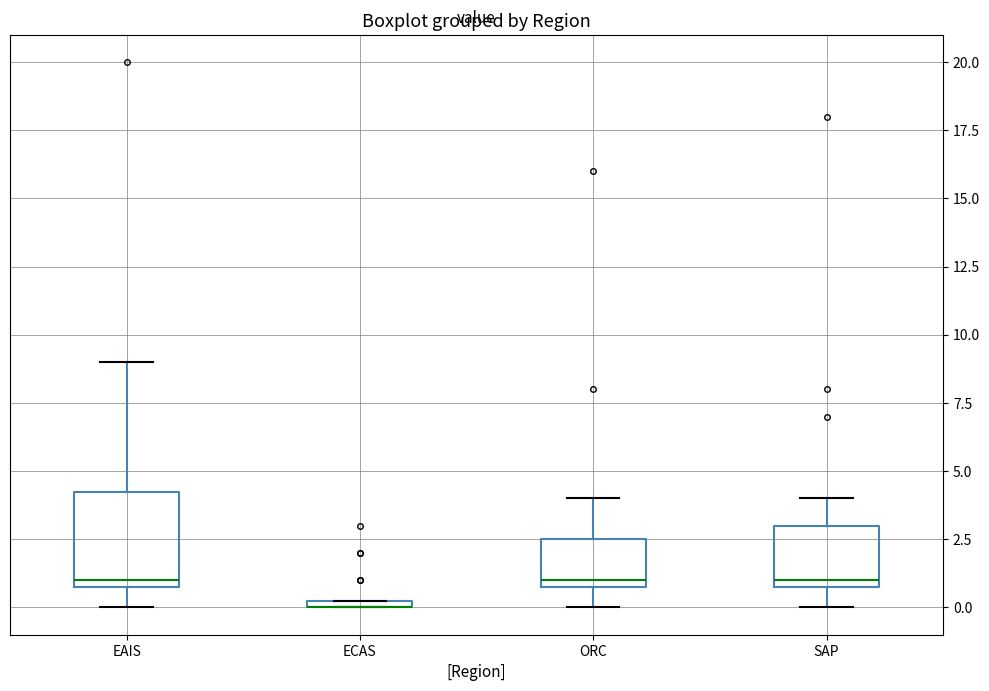

Which box is the tallest, from its lower edge to its upper edge?

EAIS